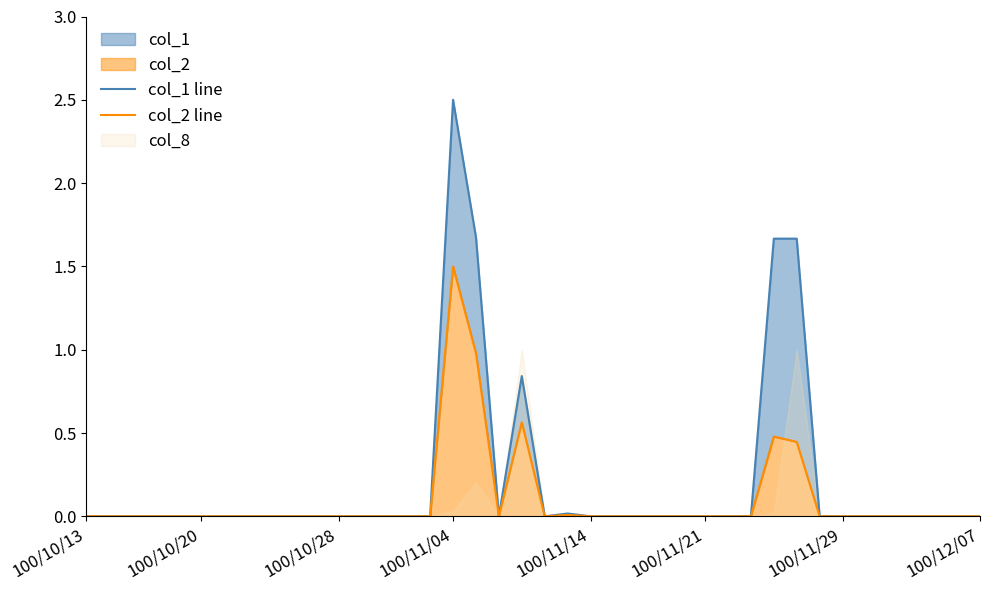

True or false: col_1 line has a value of -1.5 at 100/11/04.

False